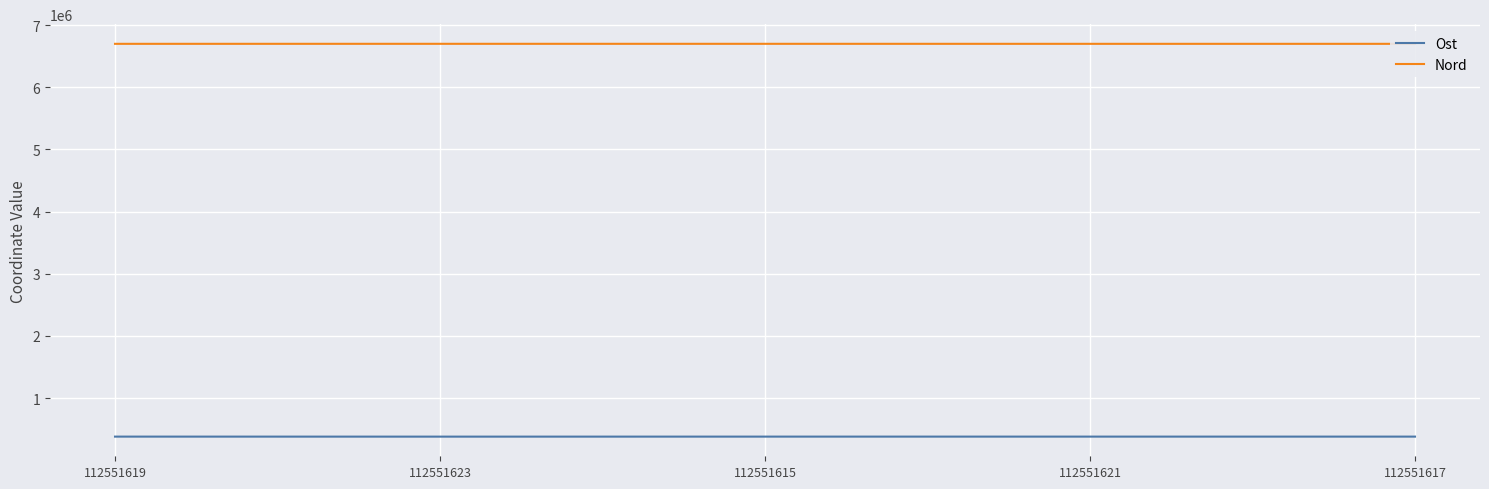

What is the highest value of the Nord series?

6699384